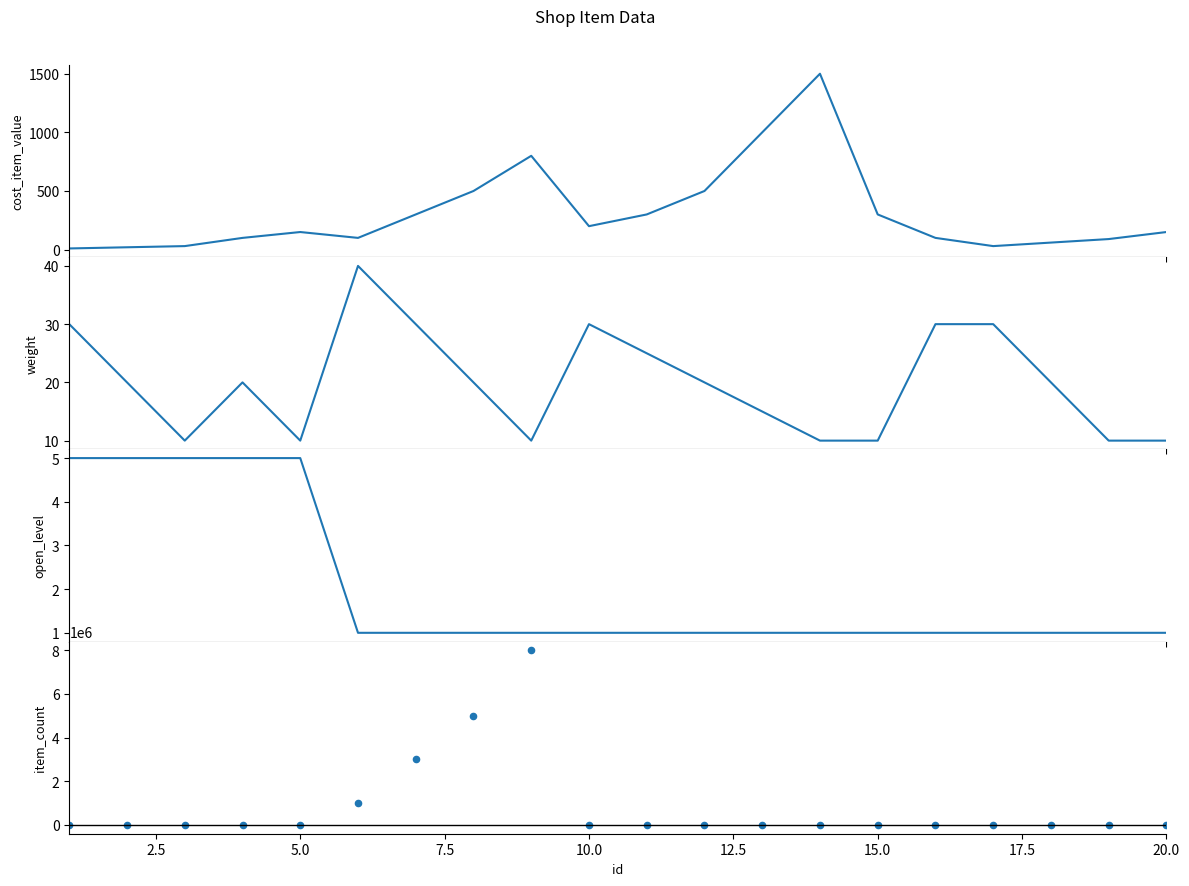

Which series contains the lowest Y value?

open_level